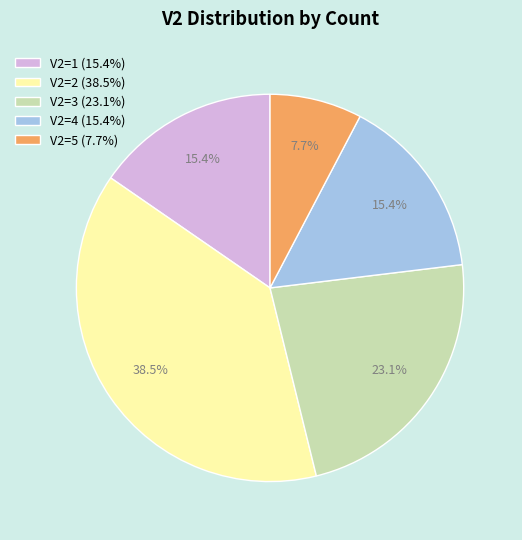

How many slices are in this pie chart?

5